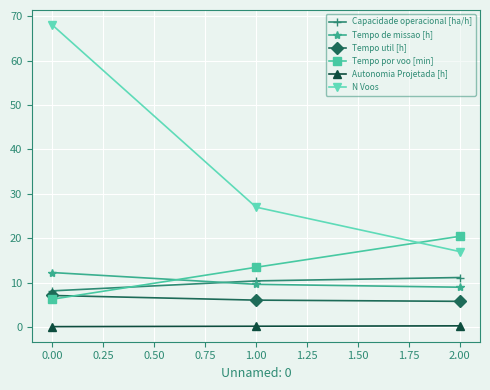

What is the sum of all Capacidade operacional [ha/h] values?

29.7